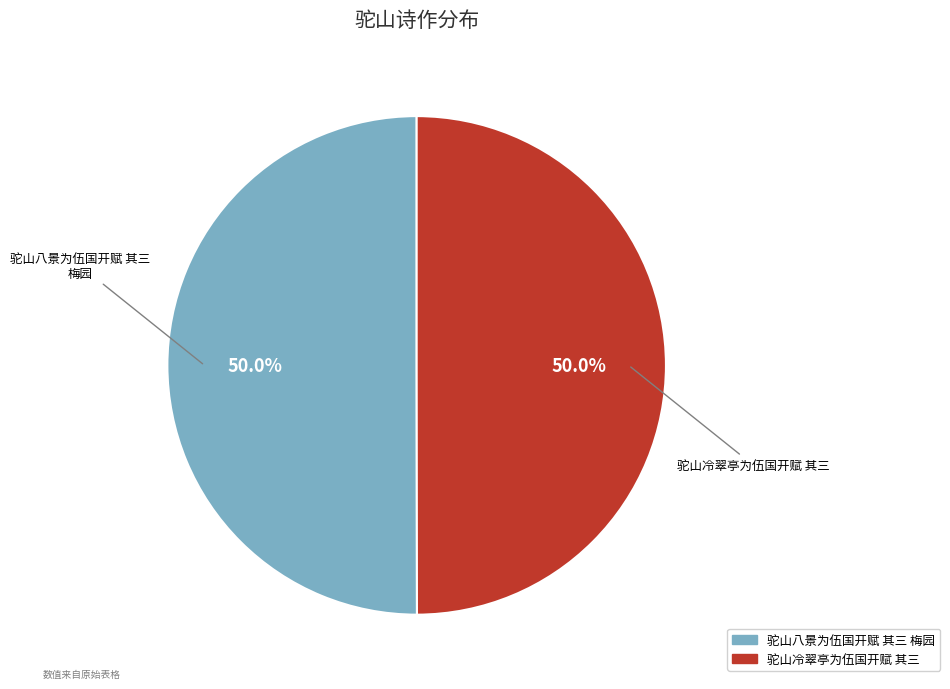

To the nearest percent, what portion does 驼山冷翠亭为伍国开赋 其三 represent?

50%